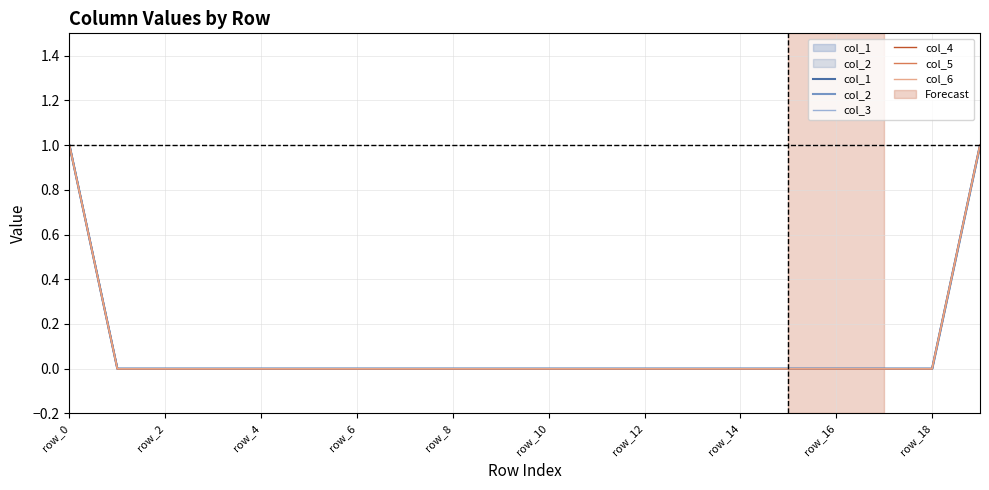

How many values in the col_5 series exceed 0?

2